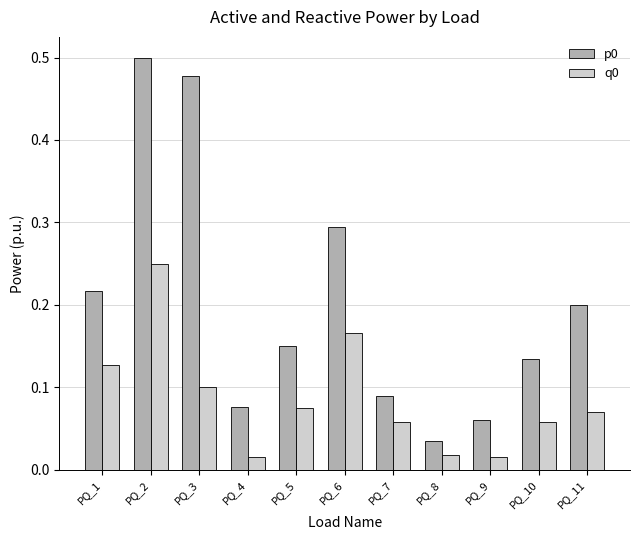

List the labels in order of p0 value, largest first.

PQ_2, PQ_3, PQ_6, PQ_1, PQ_11, PQ_5, PQ_10, PQ_7, PQ_4, PQ_9, PQ_8